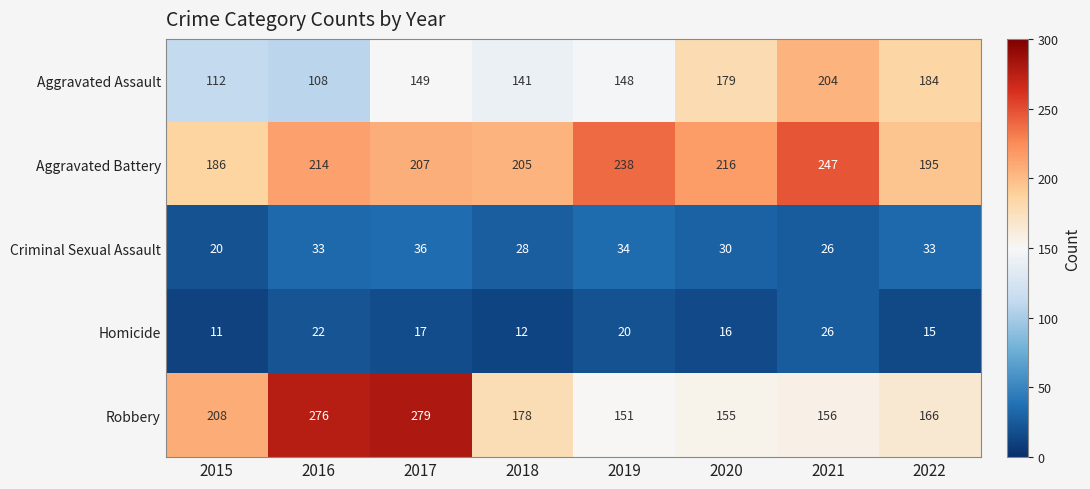

Which series has the largest range (max minus min)?

Robbery